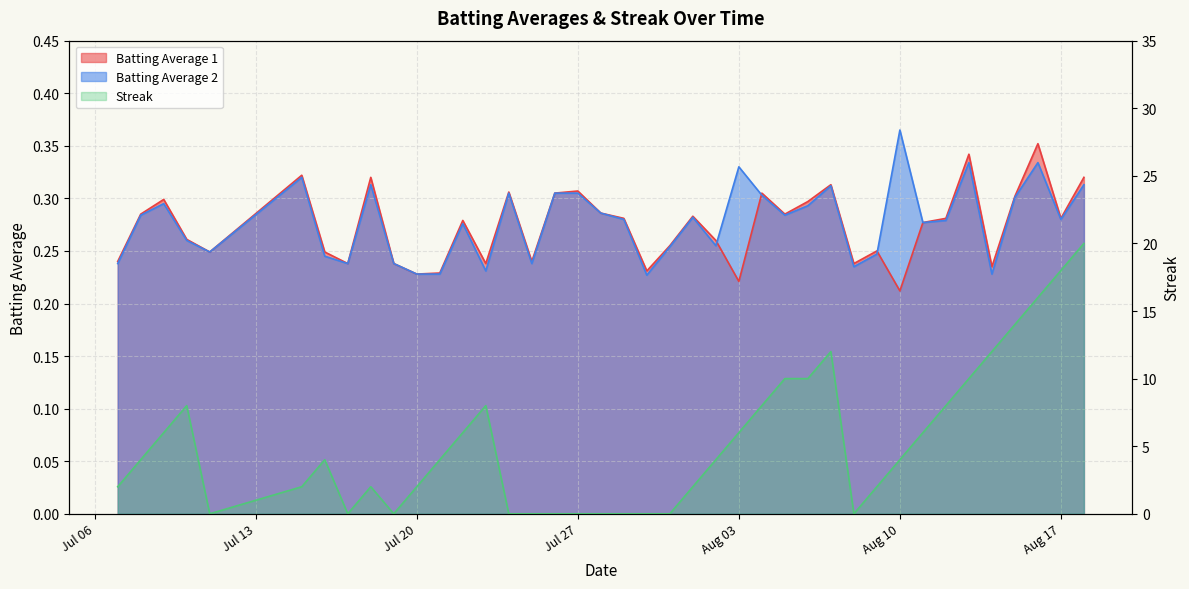

True or false: Batting Average 2 has a value of 0.2 at 2010-07-11.

True